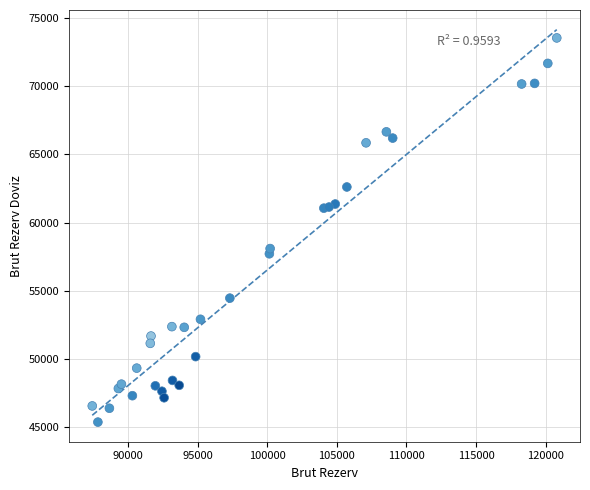

What is the range of Y values (max minus min)?

28137.6